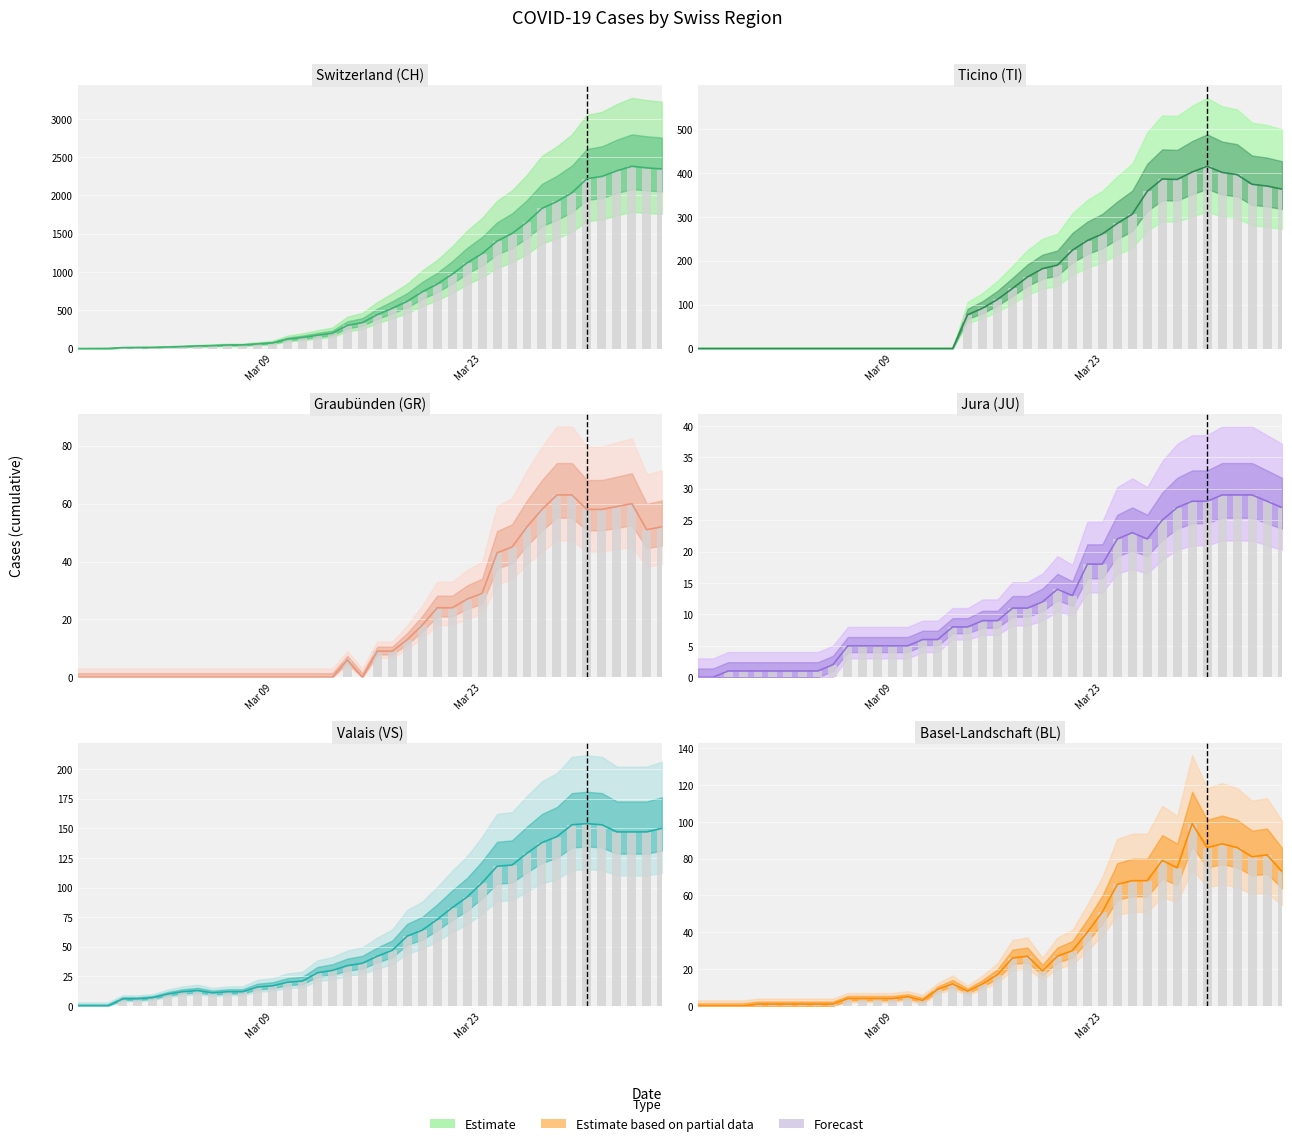

How many bars are there in total?

80